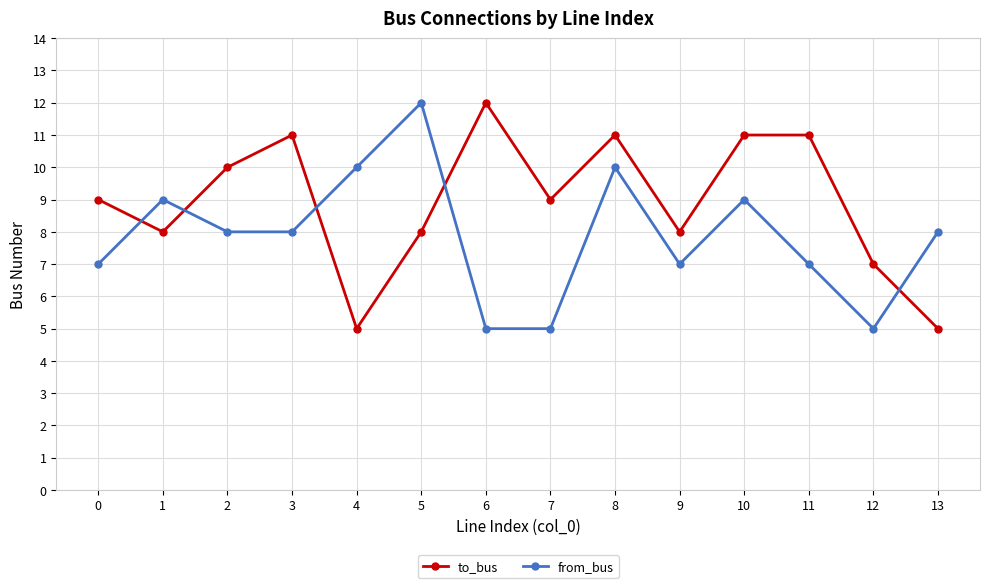

Rank the series by their average value, from highest to lowest.

to_bus, from_bus